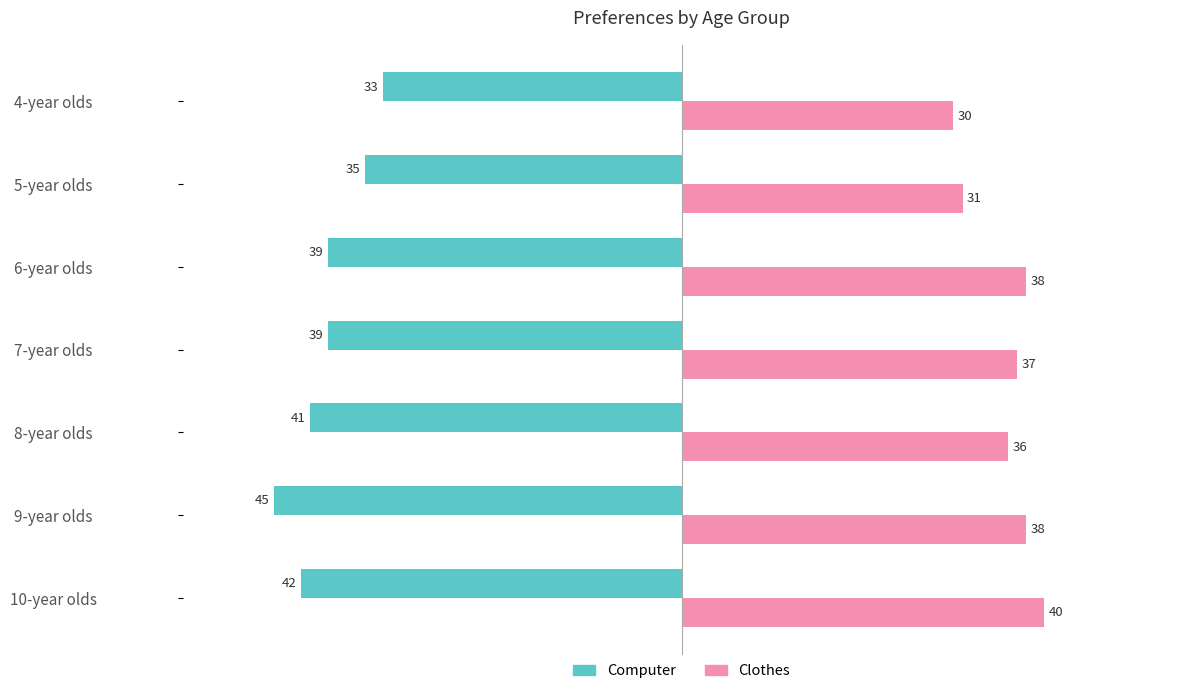

Rank the series at 6-year olds from highest to lowest value.

Clothes, Computer